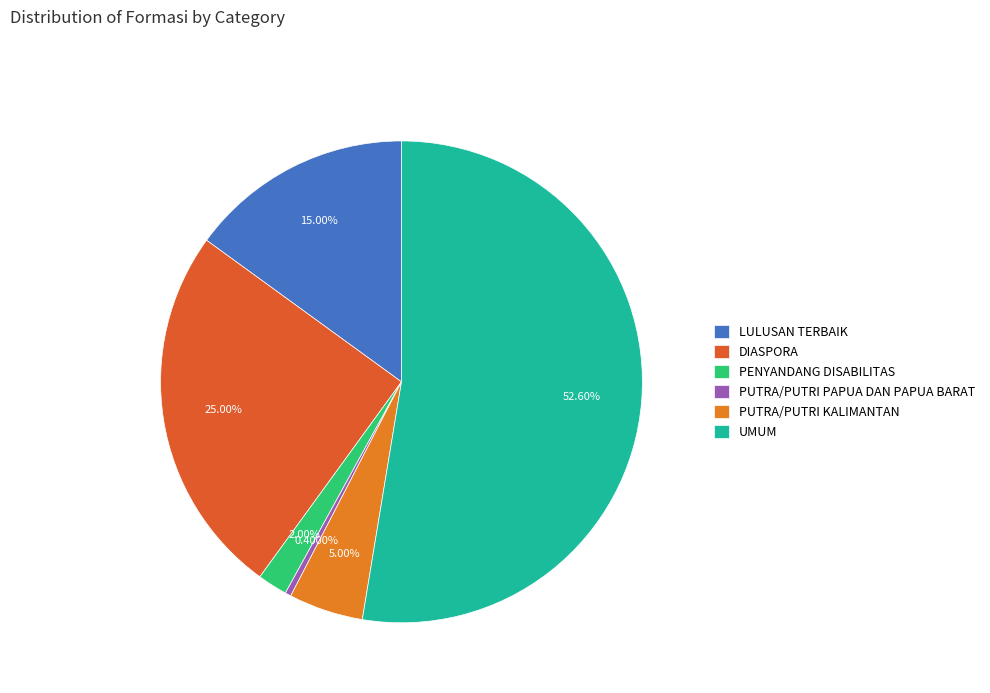

To the nearest percent, what is the combined percentage of LULUSAN TERBAIK and DIASPORA?

40%